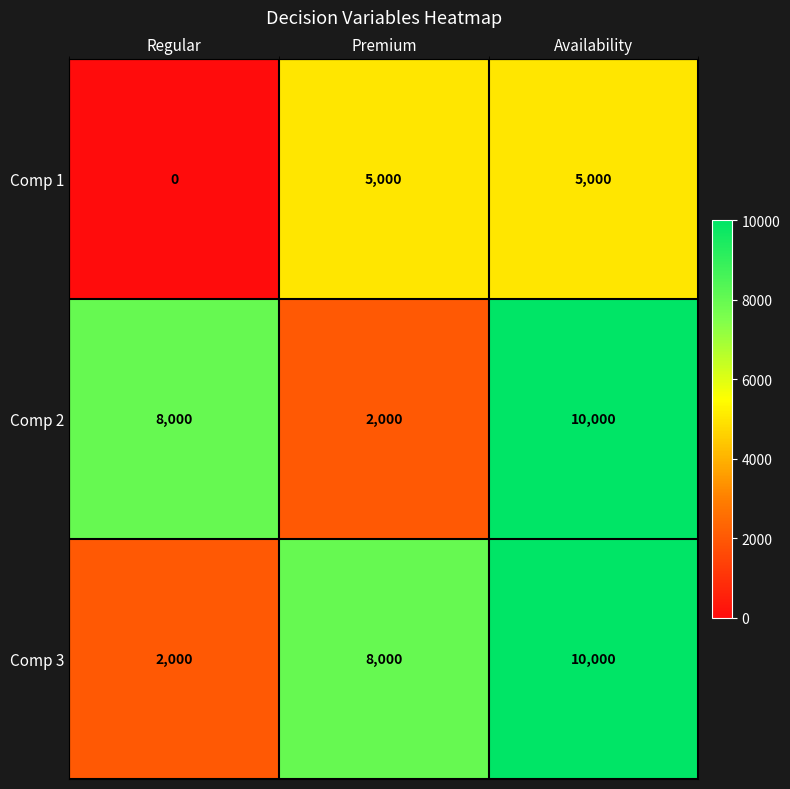

How many distinct data groups are displayed?

3